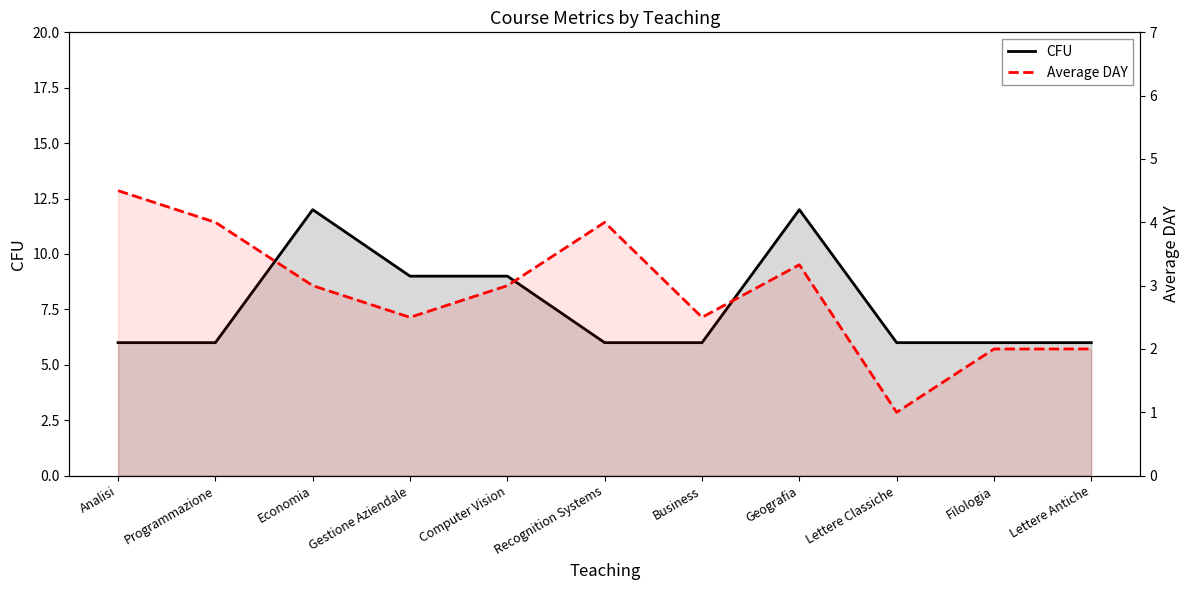

What is the minimum value for Average DAY?

1.0